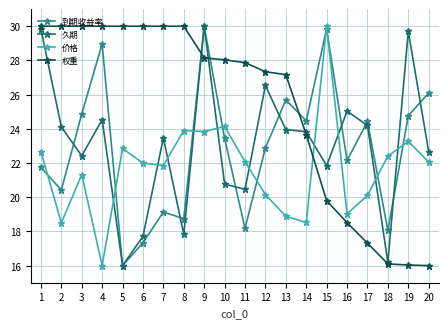

The 价格 series shows 38.1 at 11. True or false?

False